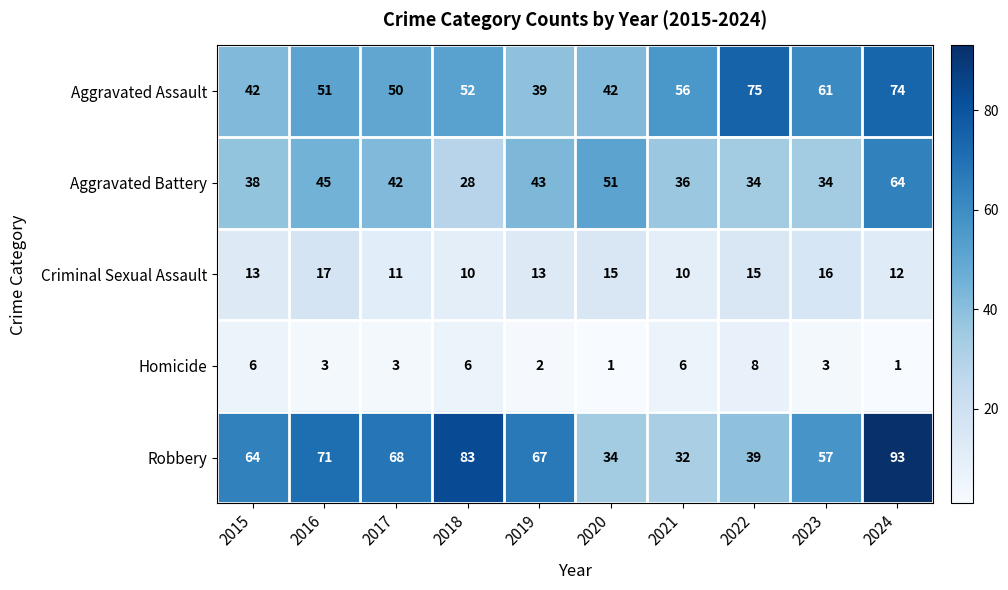

Which series has the largest total across all categories?

Robbery